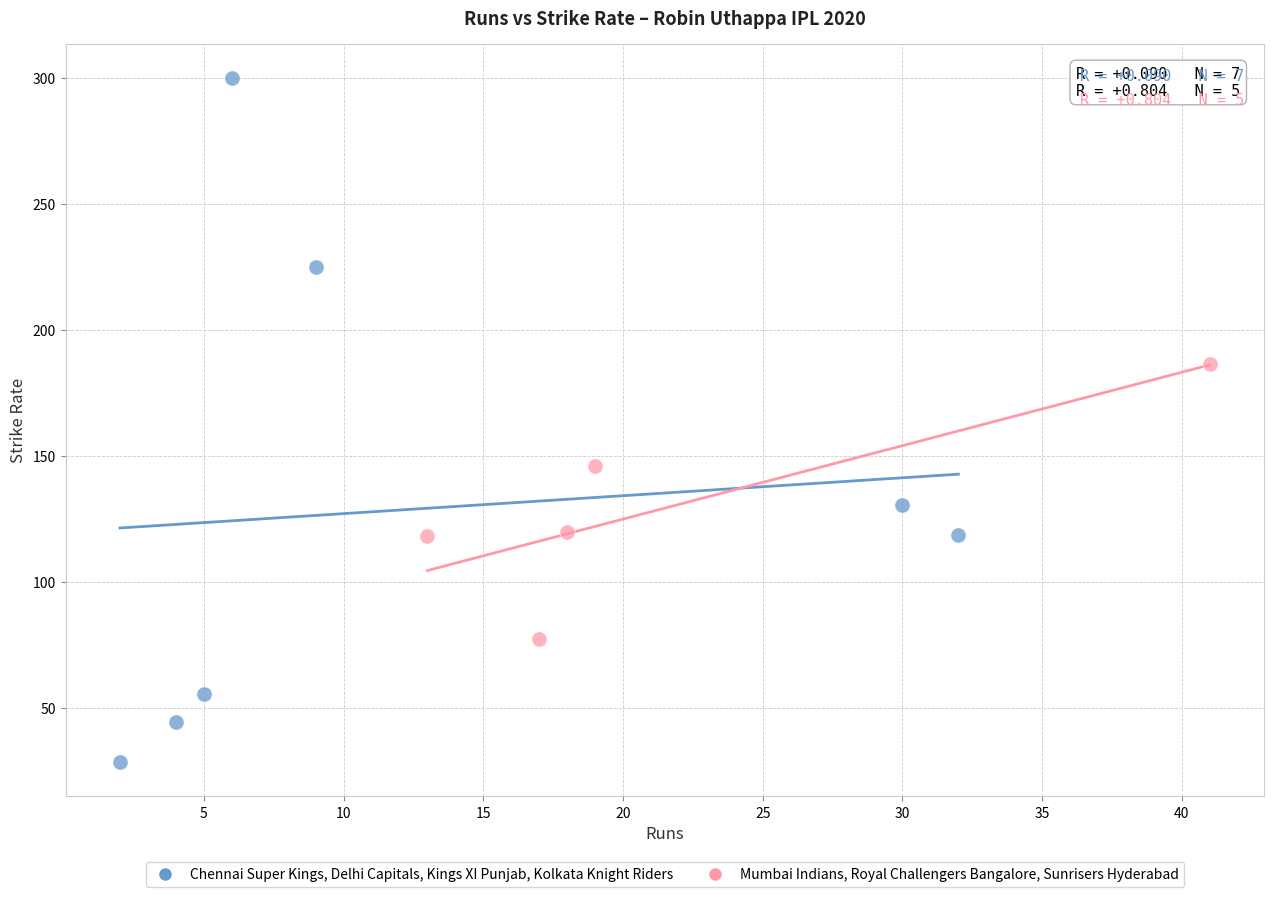

Which series has the widest spread of Y values?

Chennai Super Kings, Delhi Capitals, Kings XI Punjab, Kolkata Knight Riders